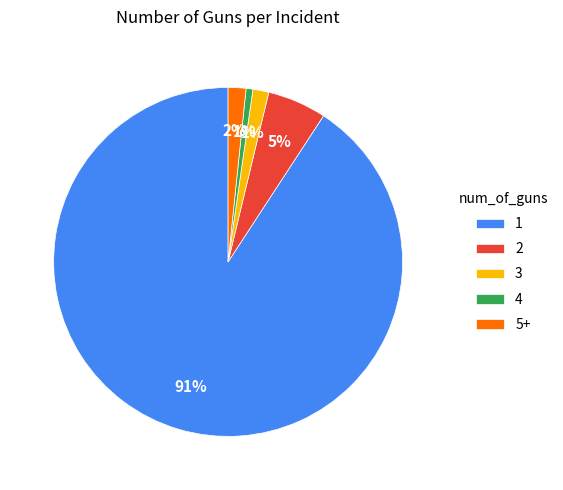

What is the largest slice in the pie chart?

1